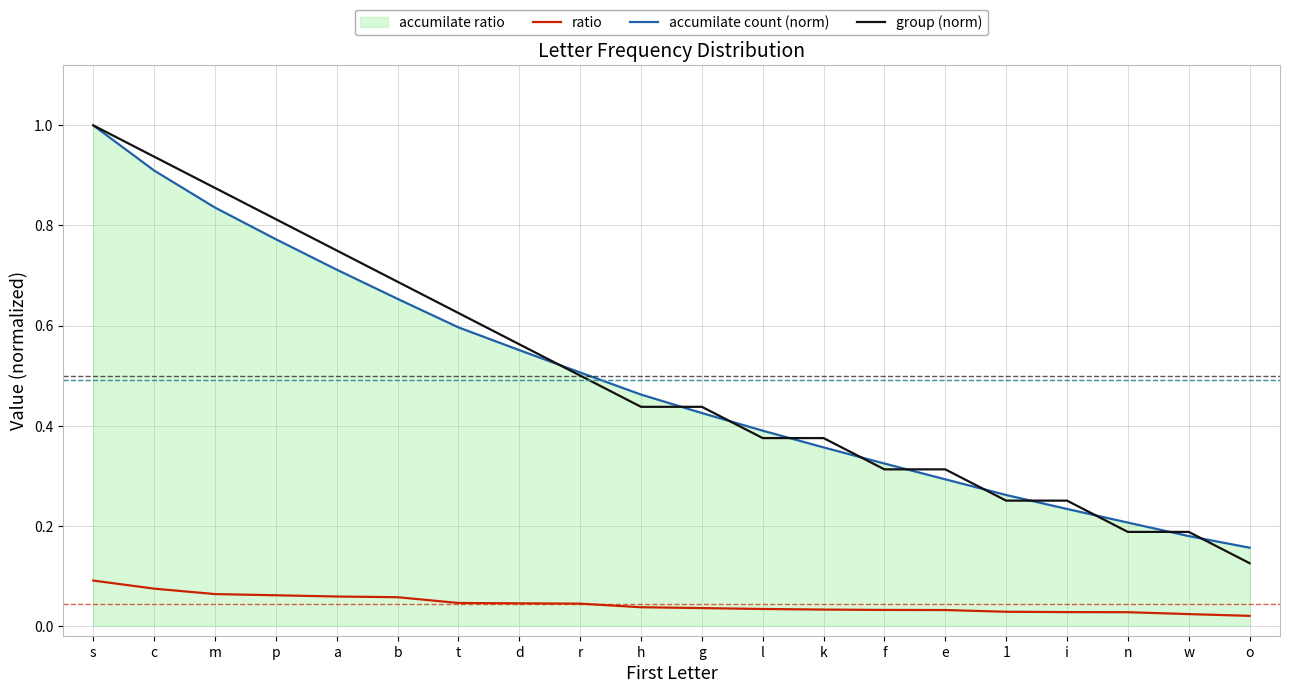

What position from the left is b?

6